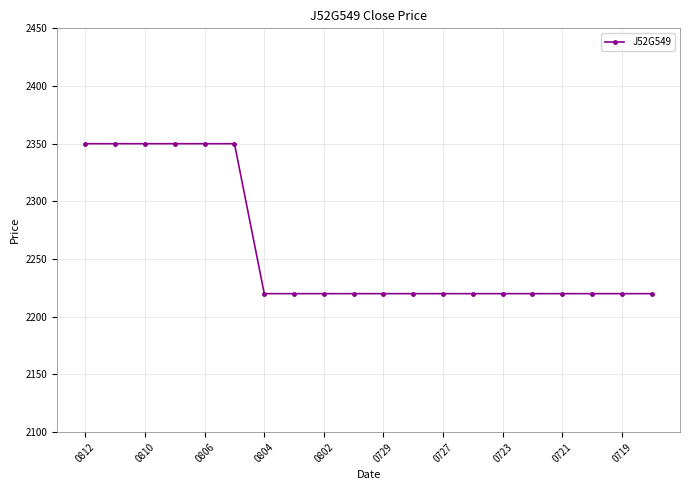

What is the value of the 1st point from the left?

2350